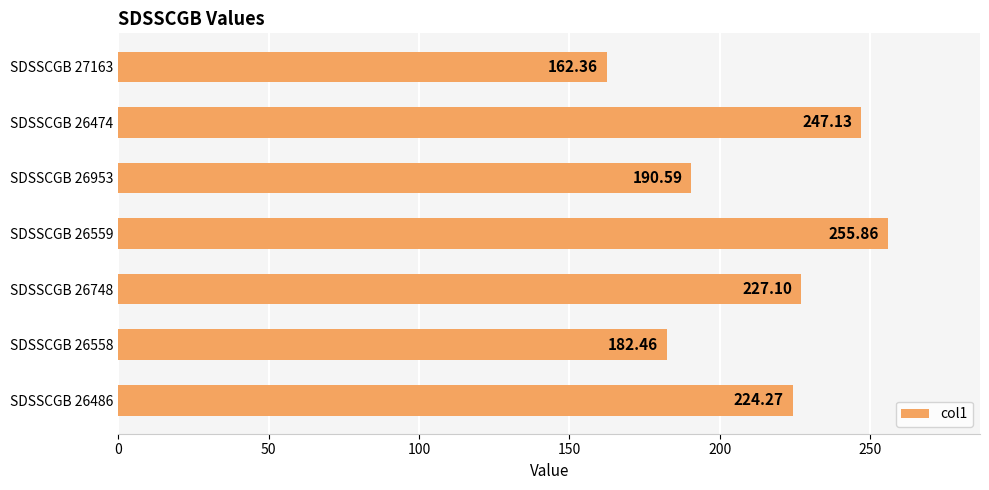

Count the number of categories in the chart.

7